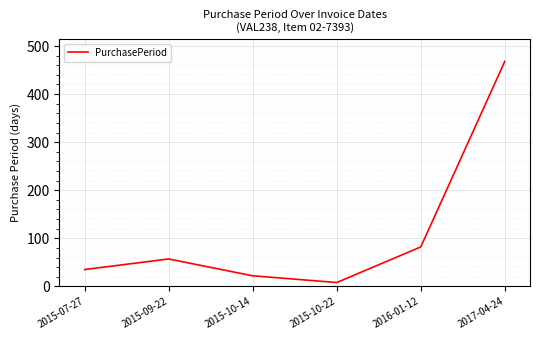

How many series are shown in this chart?

1